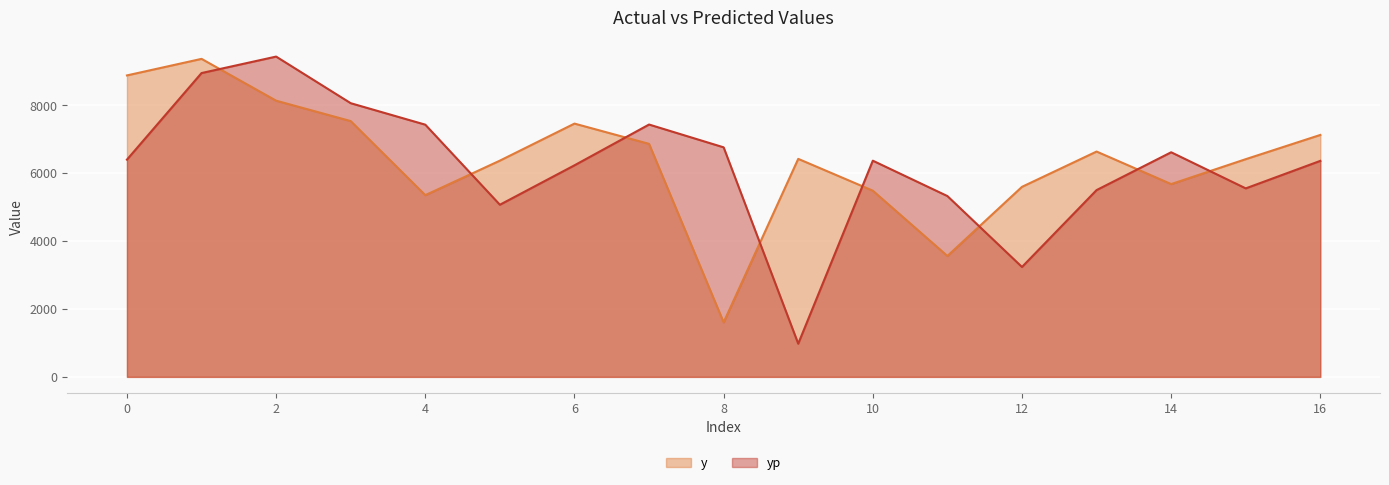

At which category is the sum across all series the highest?

1